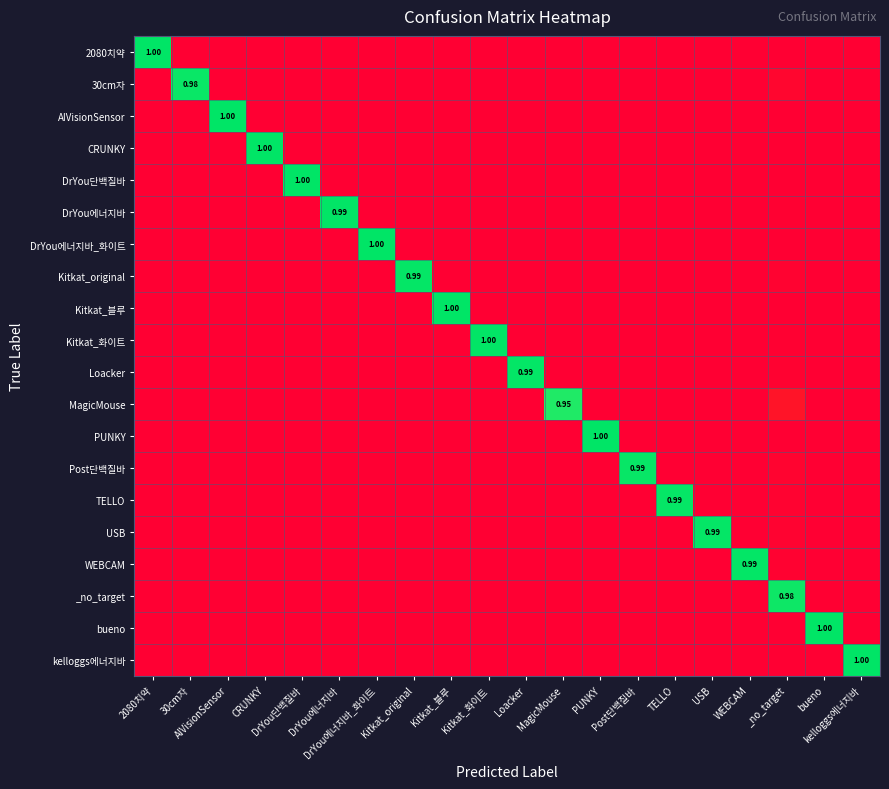

Where is Kitkat_original nearest to the value 0?

2080치약